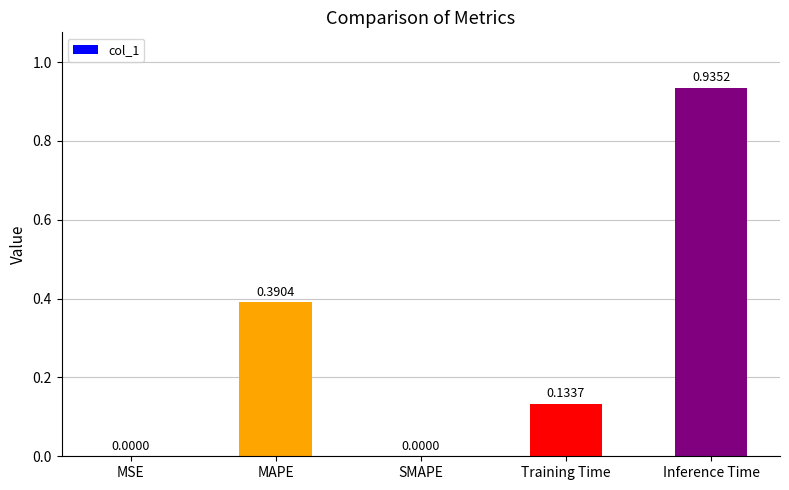

Which label corresponds to the largest value in the chart?

Inference Time